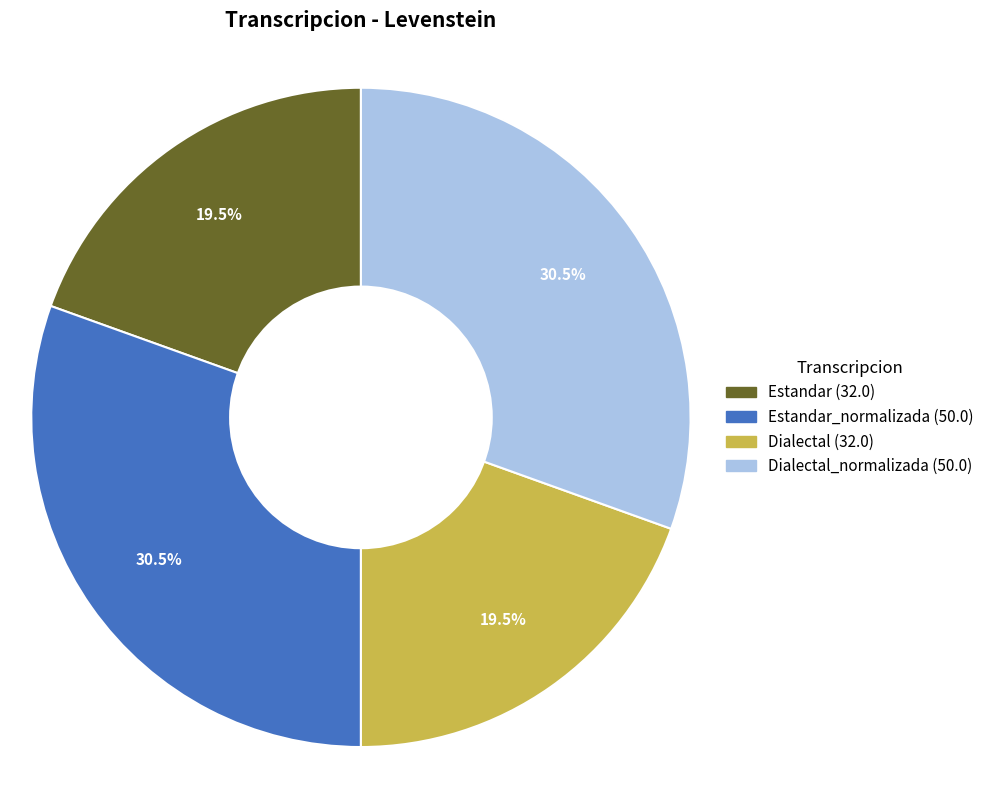

Does any single category account for the majority?

No